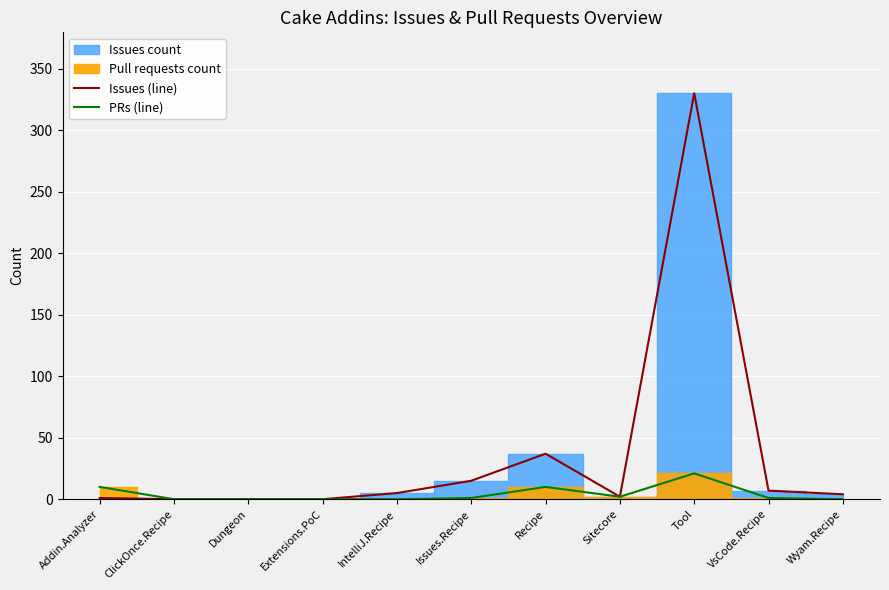

Is it true that PRs (line) equals -11 at ClickOnce.Recipe?

False